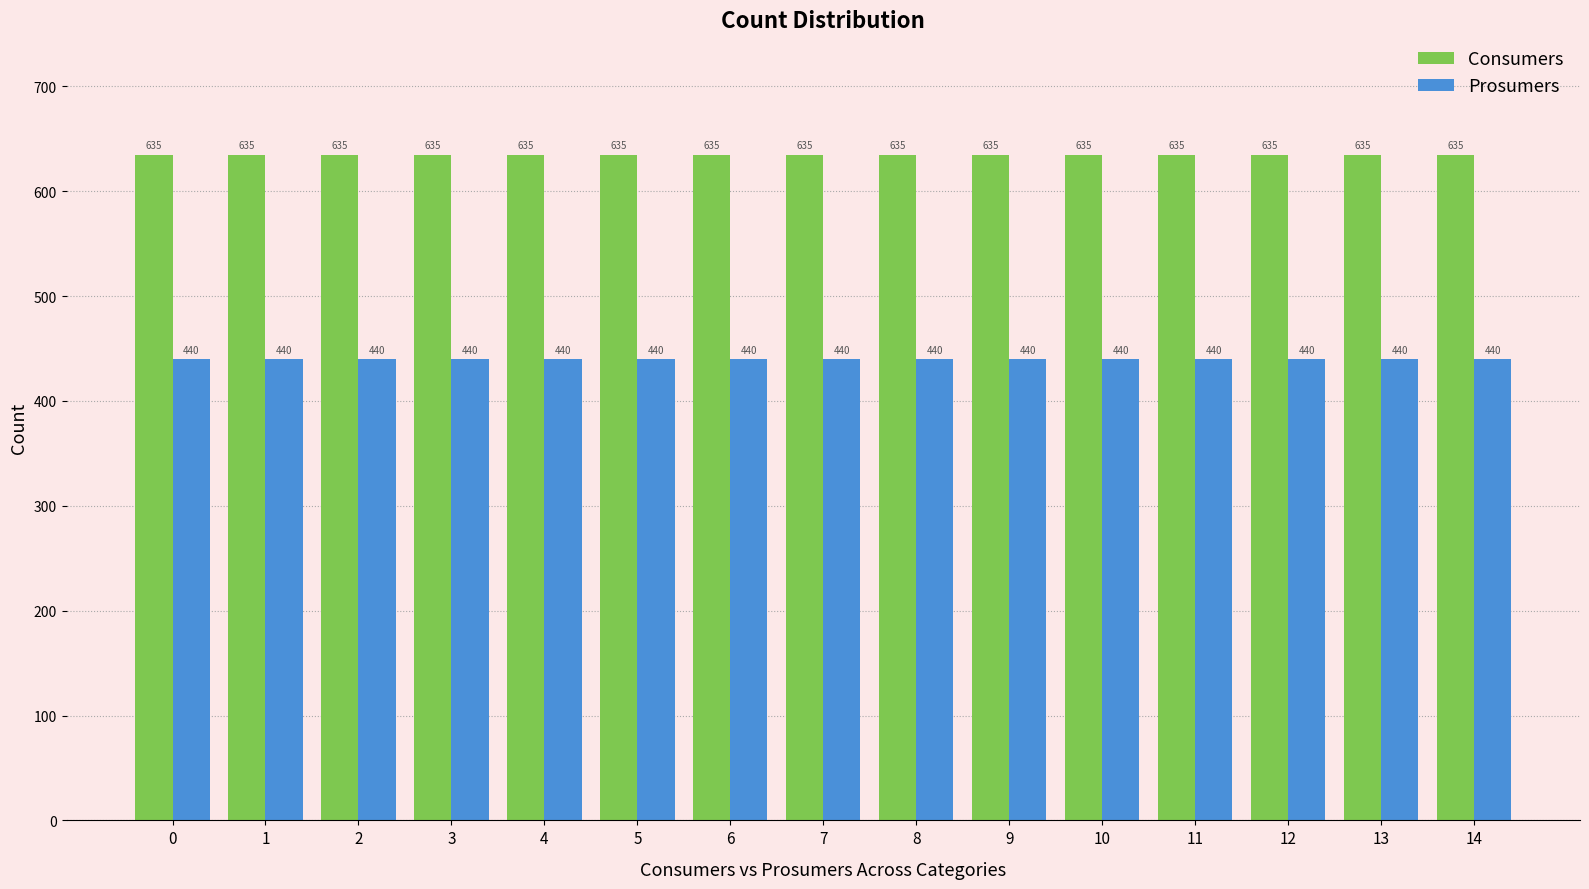

What is the spread (max minus min) of values at 0?

195